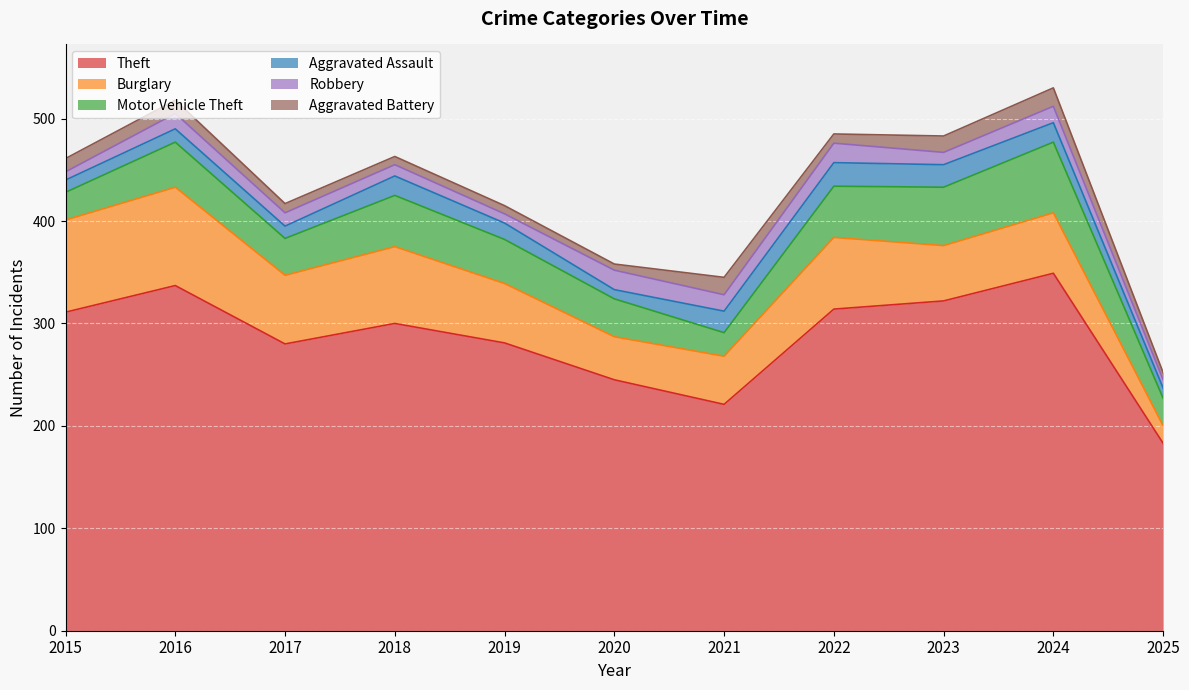

True or false: Aggravated Assault has a value of 5 at 2022.

False